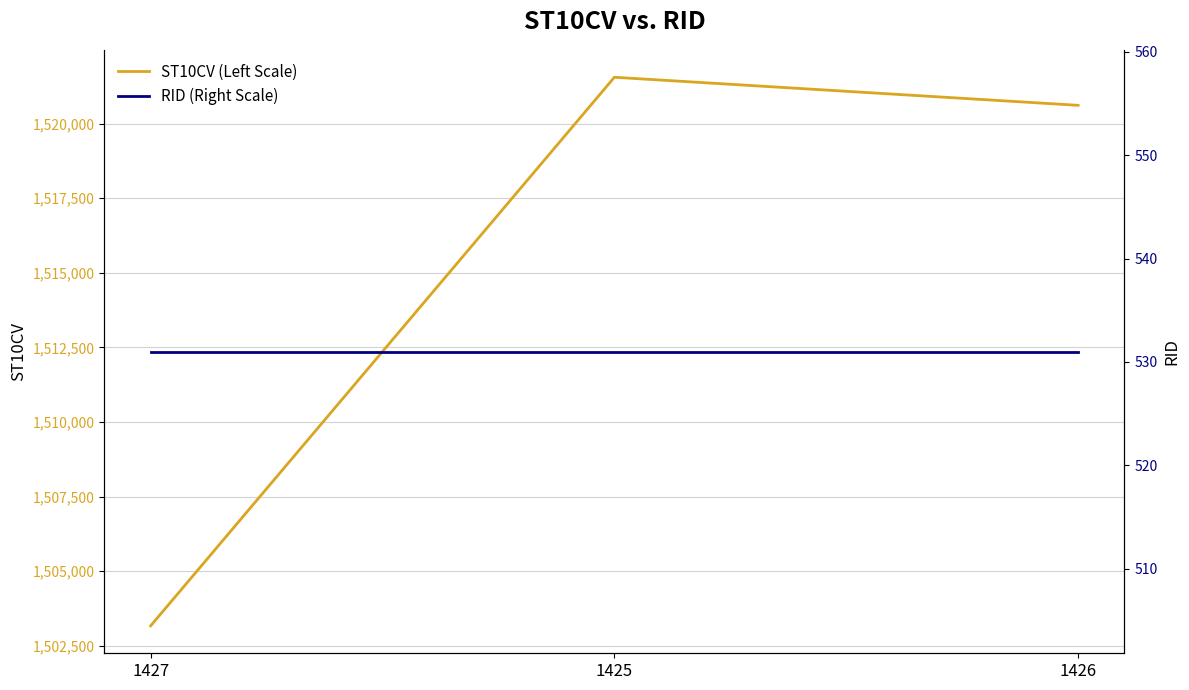

Rank the series at 1426 from highest to lowest value.

ST10CV (Left Scale), RID (Right Scale)